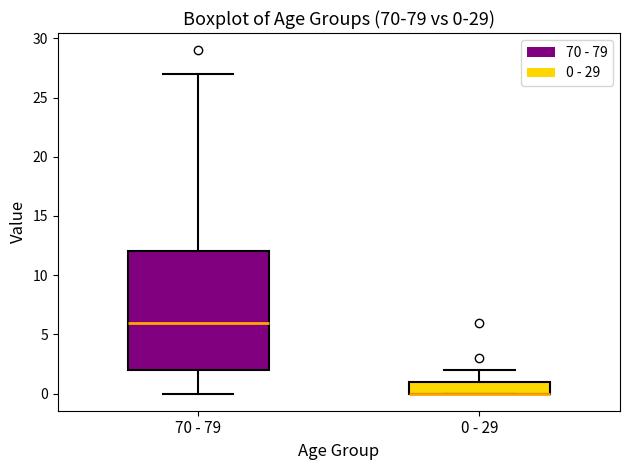

Comparing the boxes themselves (not the whiskers), which one is the tallest?

70 - 79